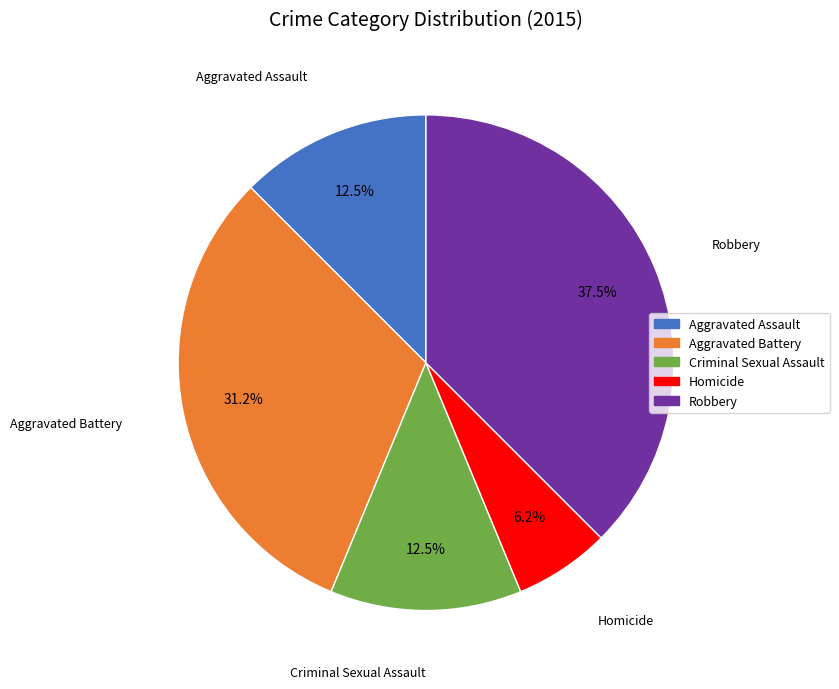

To the nearest percent, what portion does Aggravated Battery represent?

31%